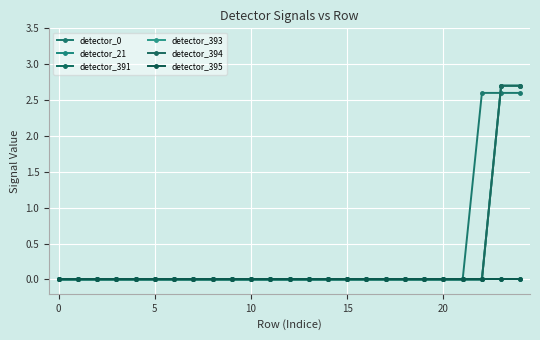

How many lines are shown in the chart?

6